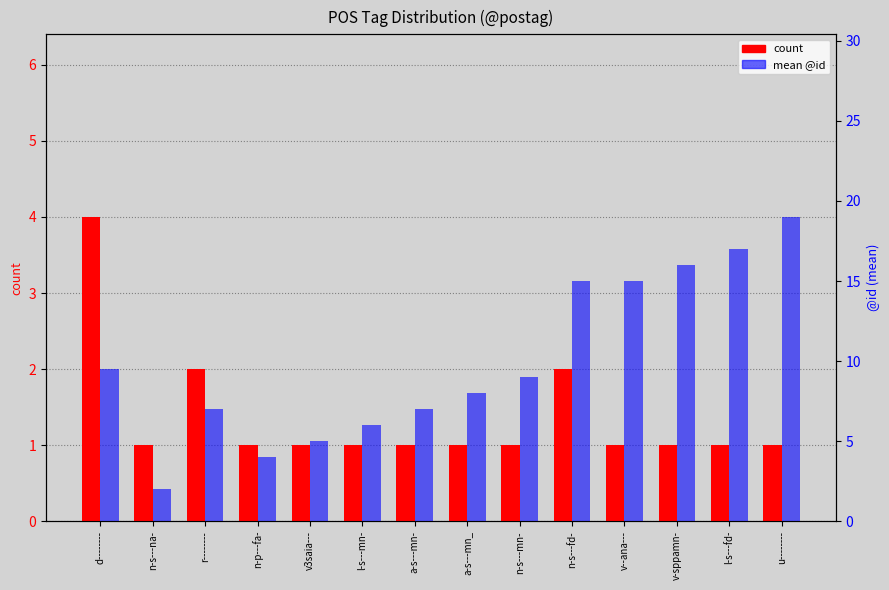

Between d-------- and v--ana---, which series saw the biggest shift?

mean @id